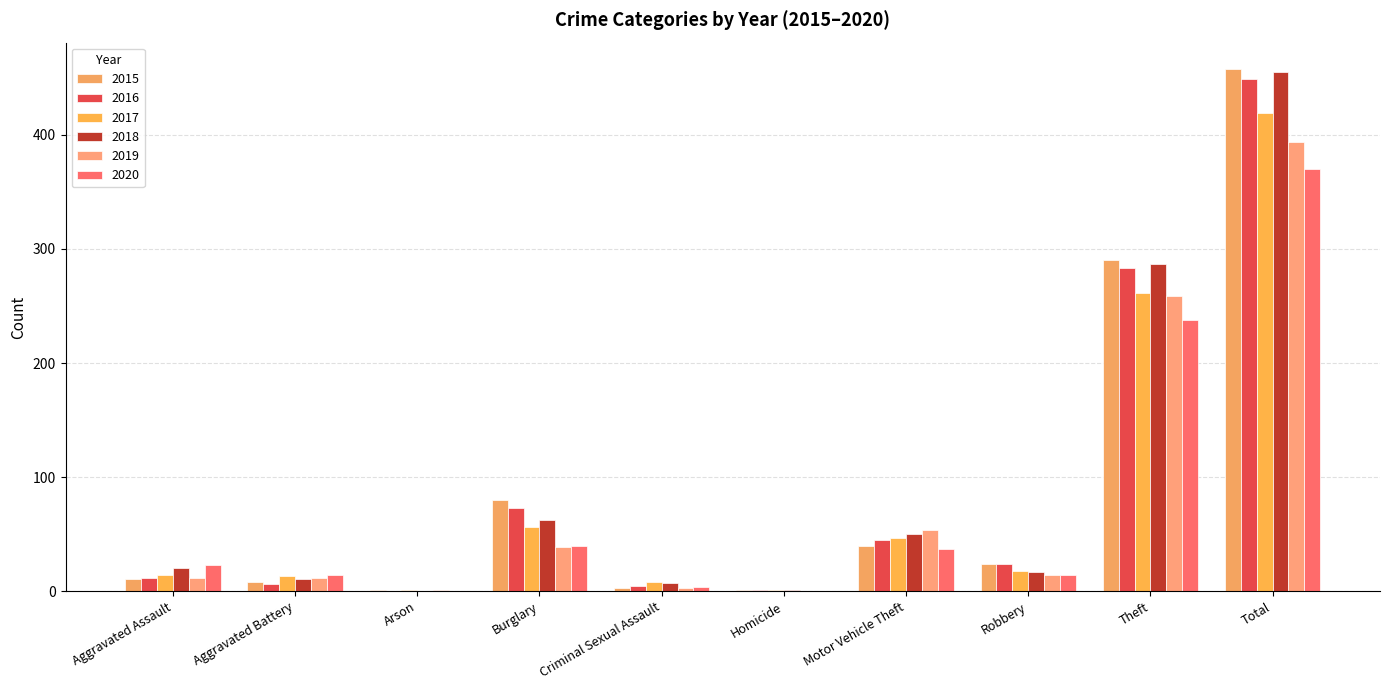

How many groups of bars are there?

10